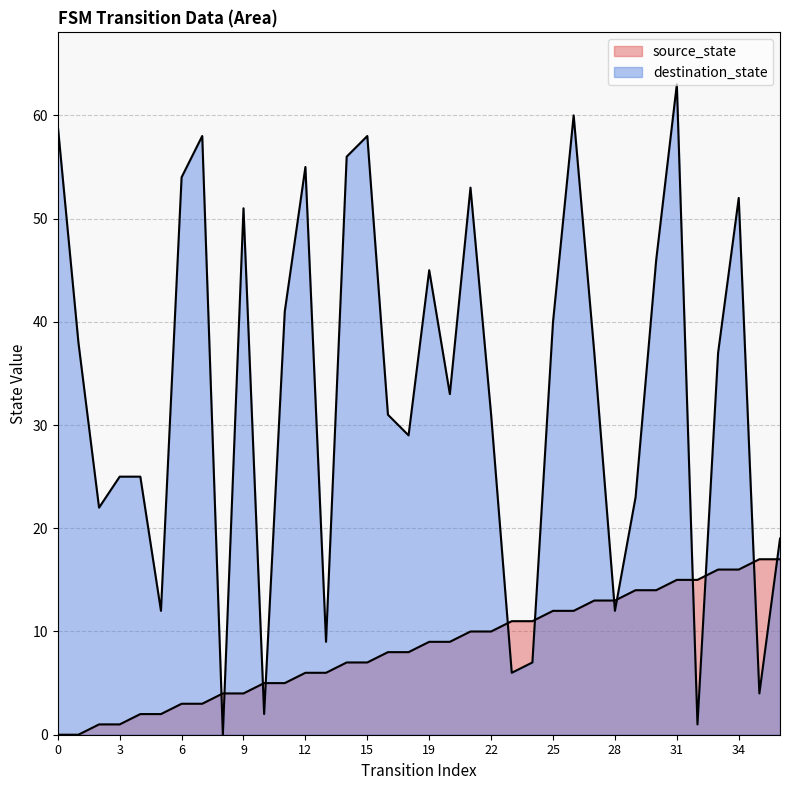

What is the difference between the source_state values at 10 and 31?

10